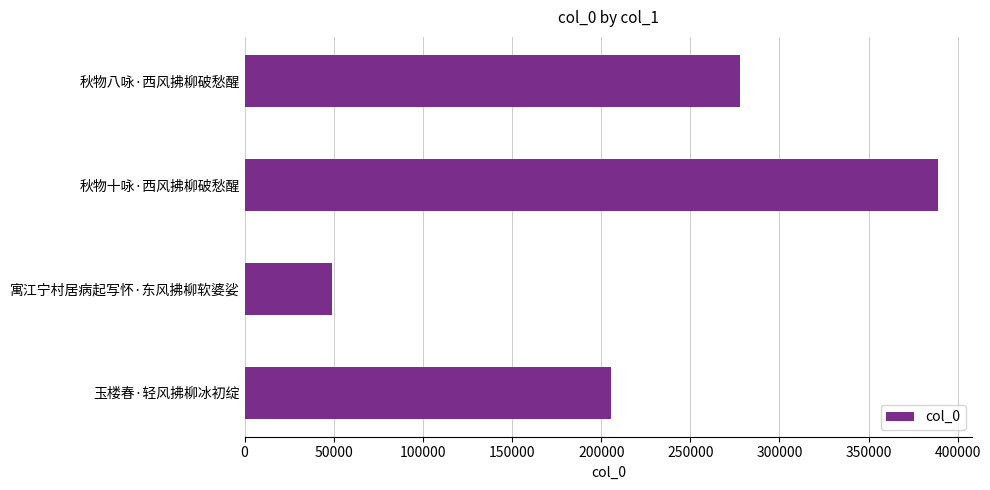

Count the values in the range 205689 to 388816.

3